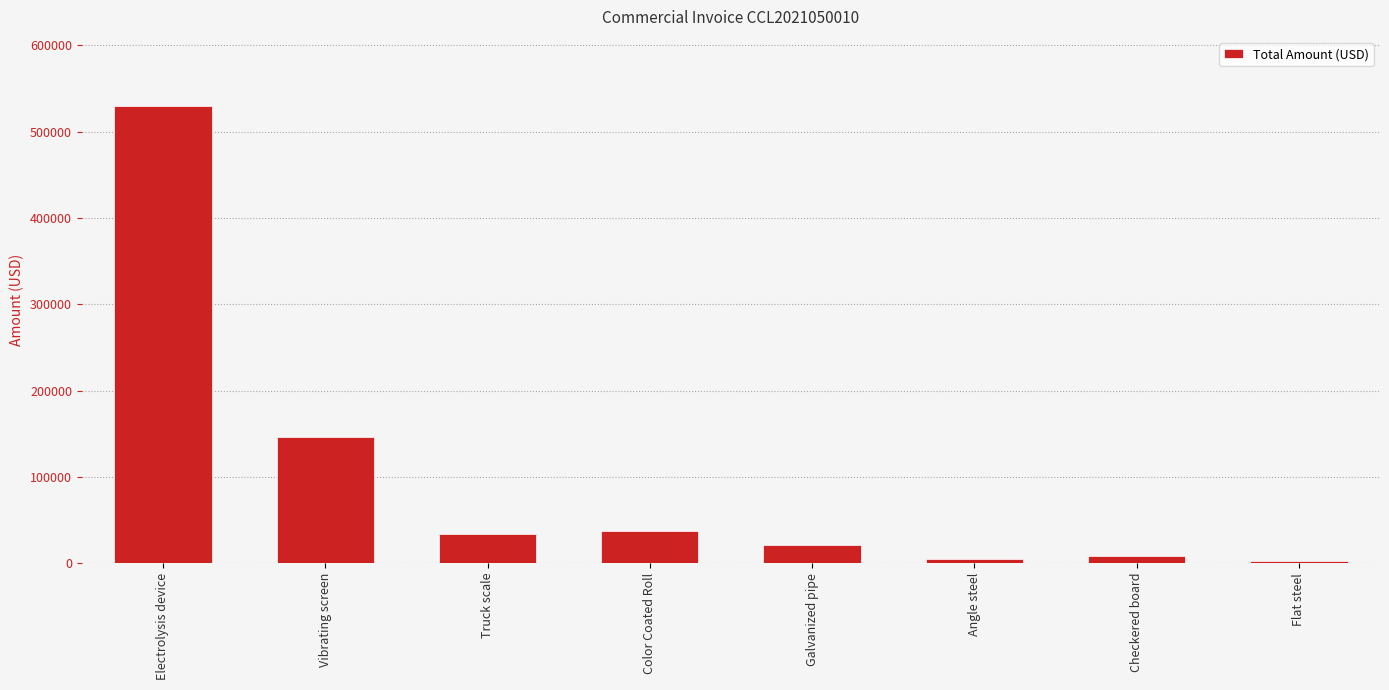

Reading left to right, list all the values displayed in this chart.

Electrolysis device=530278.1	Vibrating screen=146467.0	Truck scale=33778.1	Color Coated Roll=37069.2	Galvanized pipe=20983.3	Angle steel=5160.8	Checkered board=8542.3	Flat steel=2548.7